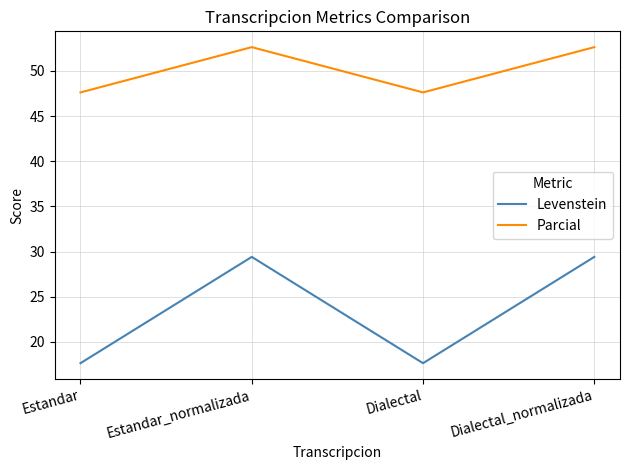

Which series has the widest spread of values?

Levenstein